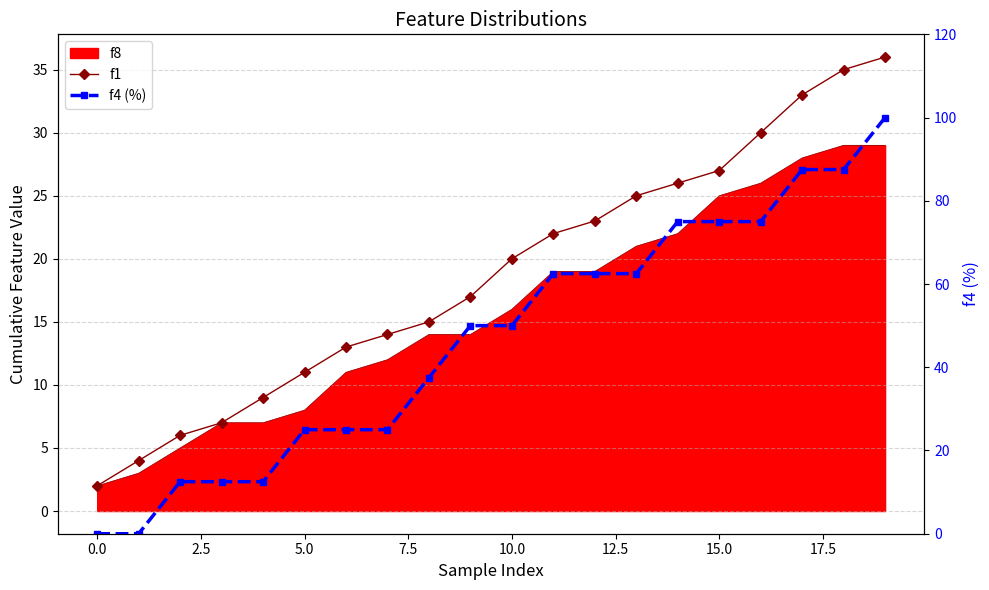

True or false: f1 has more than 0 points higher than both neighbors.

False